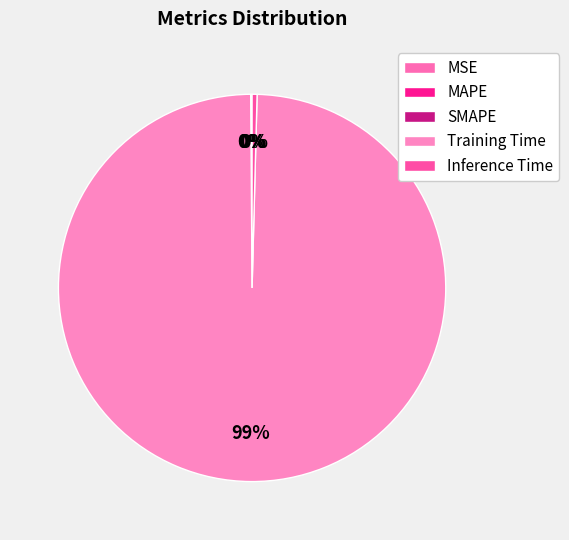

Is the sum of MAPE and Training Time greater than half?

Yes